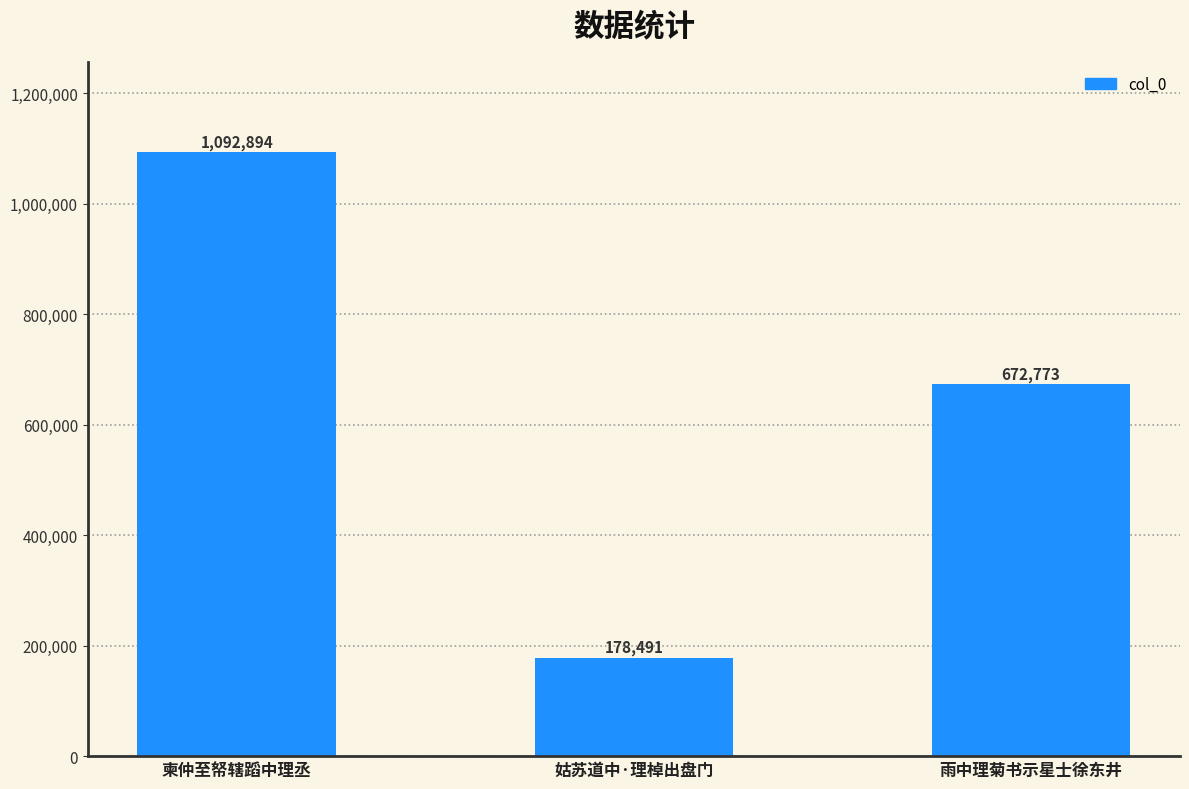

Where is the data nearest to the value 635692?

雨中理菊书示星士徐东井